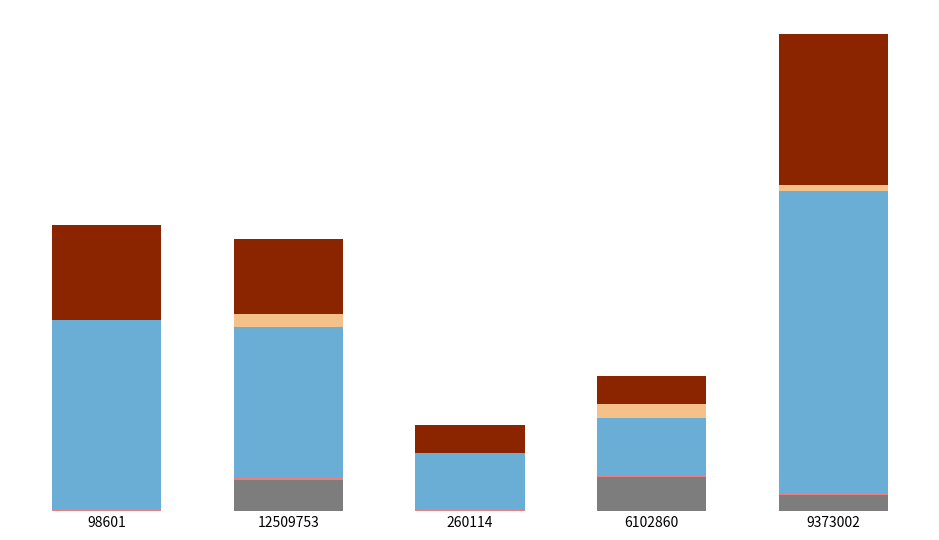

Does the chart contain stacked bars?

Yes